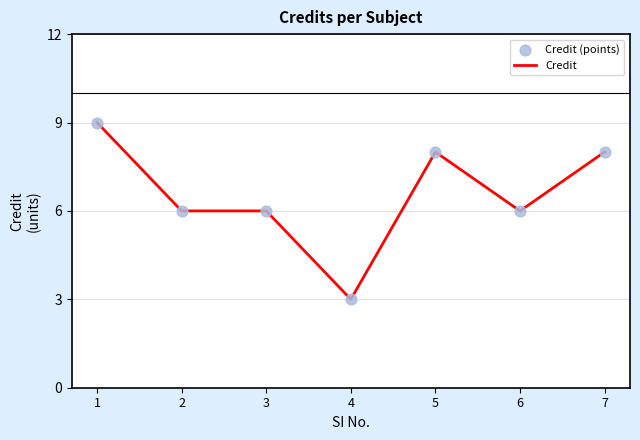

True or false: the data has more than 0 interior local peaks.

True